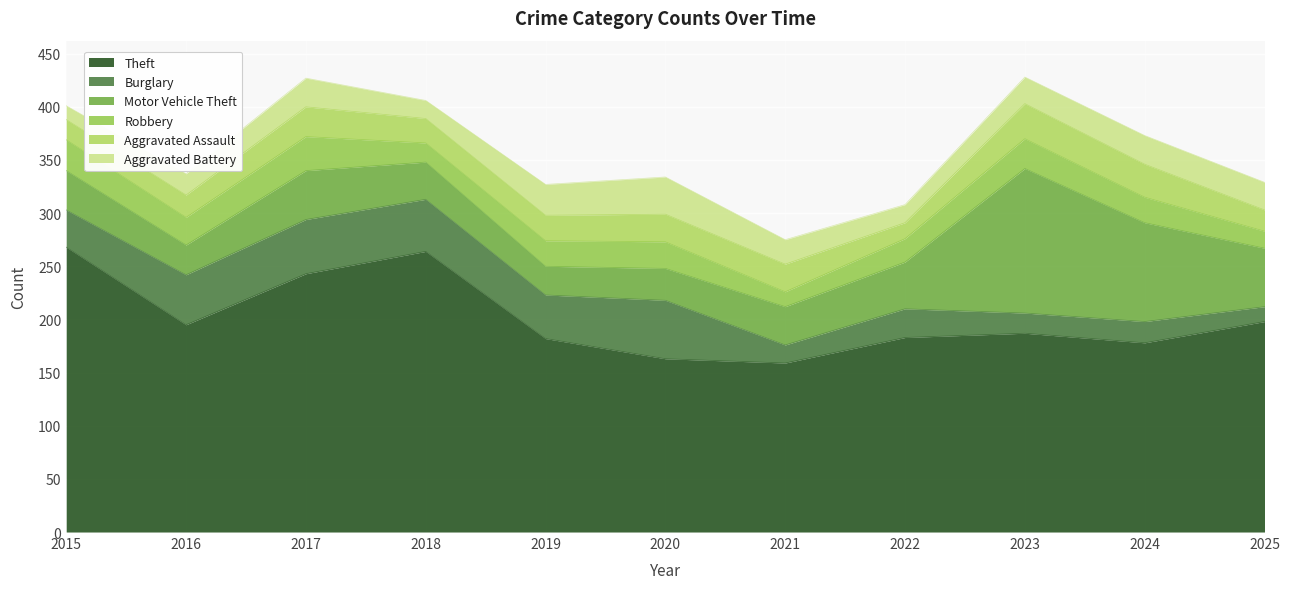

What is the average value of the Aggravated Battery series?

24